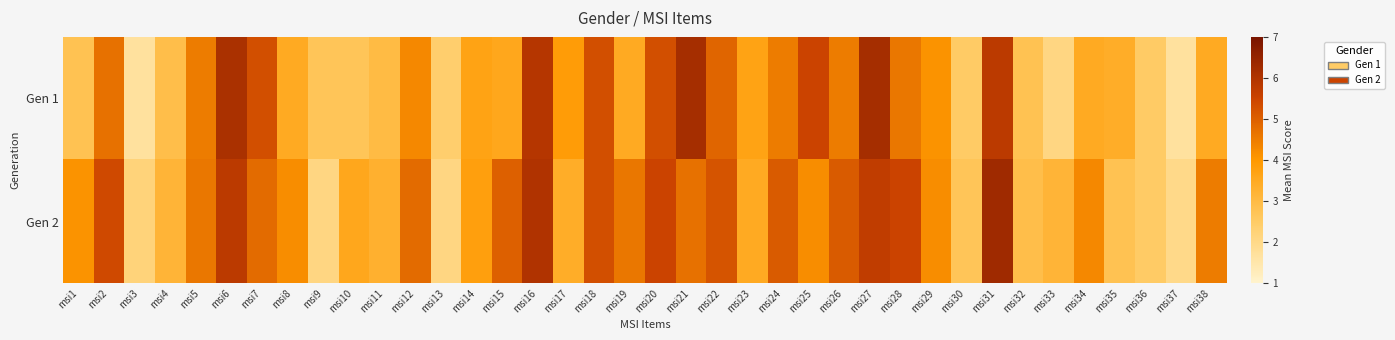

What is the smallest value displayed?

1.7